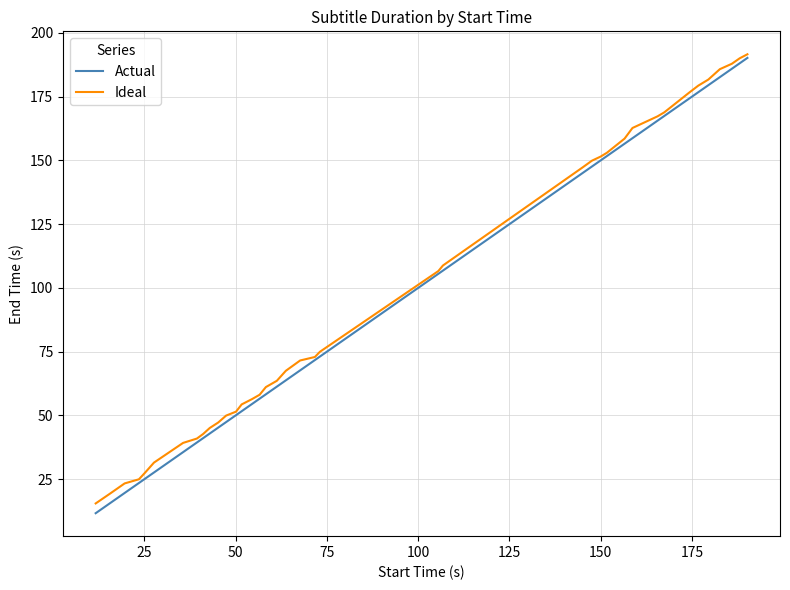

Which series has the widest spread of values?

Actual